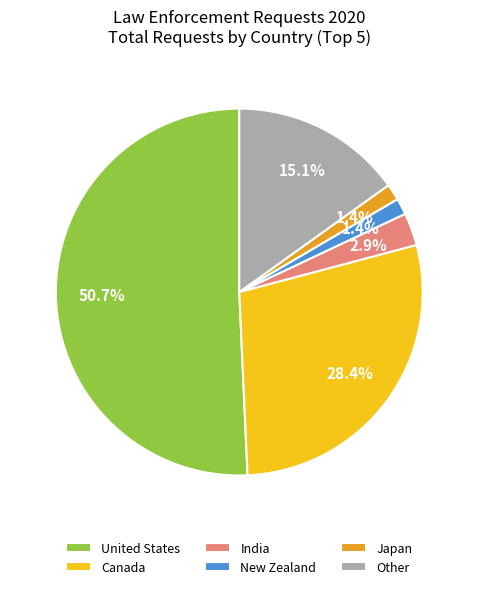

Which has a higher value, India or Other?

Other